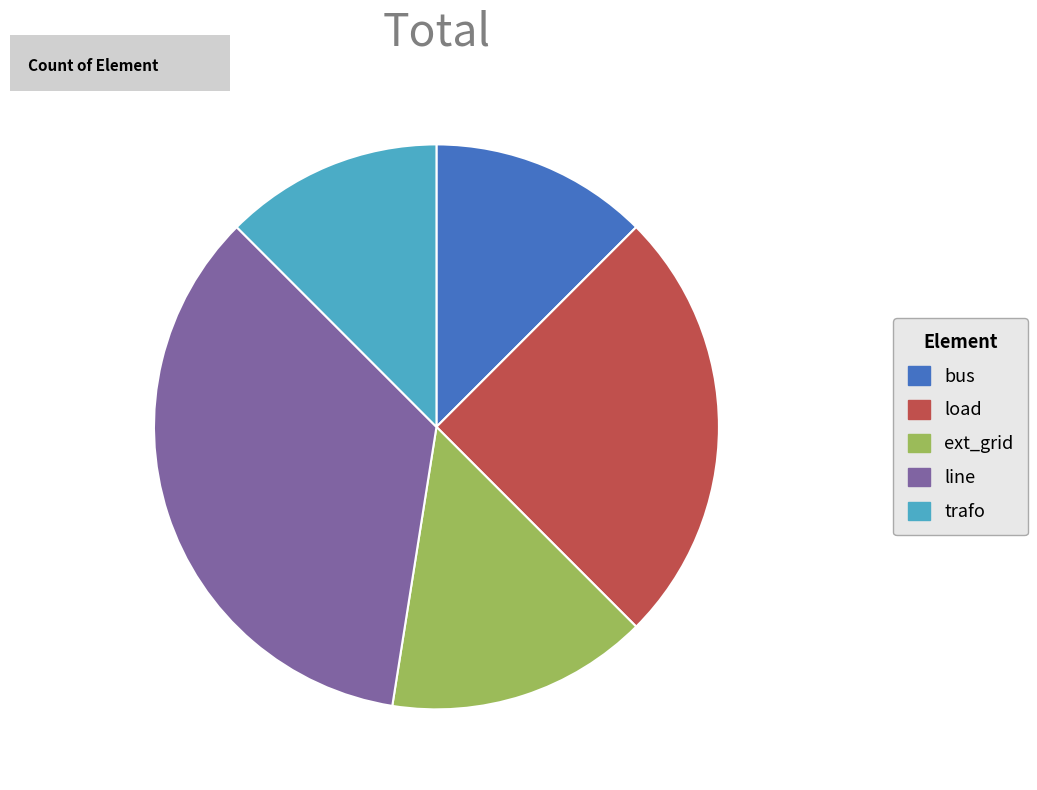

Combined, do ext_grid and load account for over 50%?

No